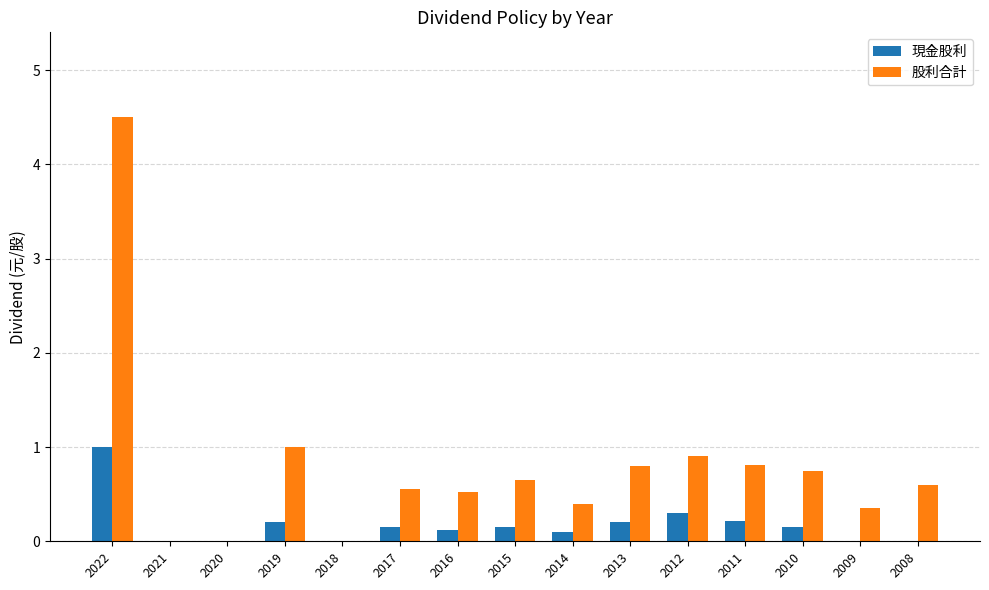

What is the sum of all 現金股利 values?

2.6